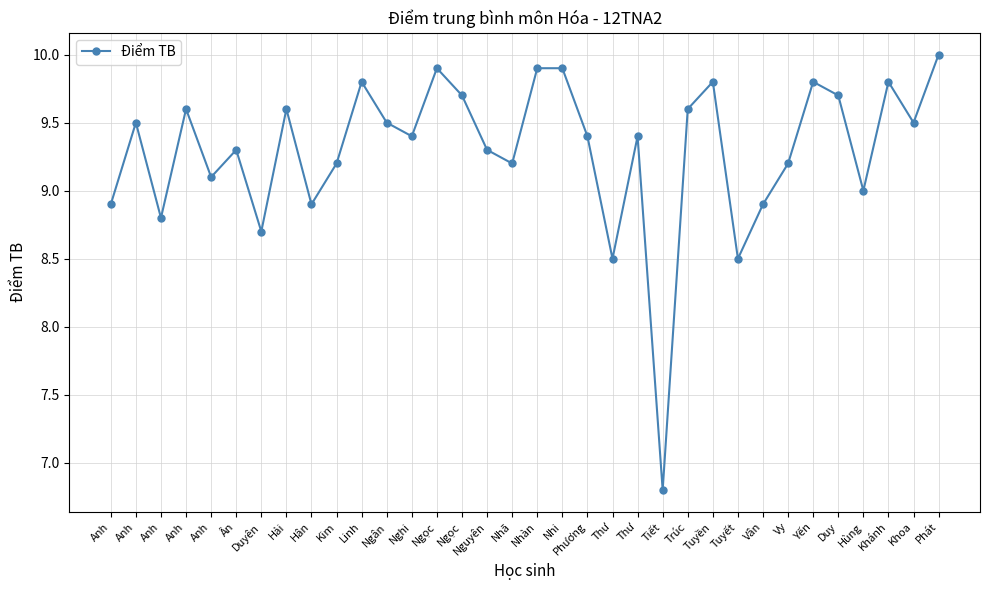

Count the number of categories in the chart.

34